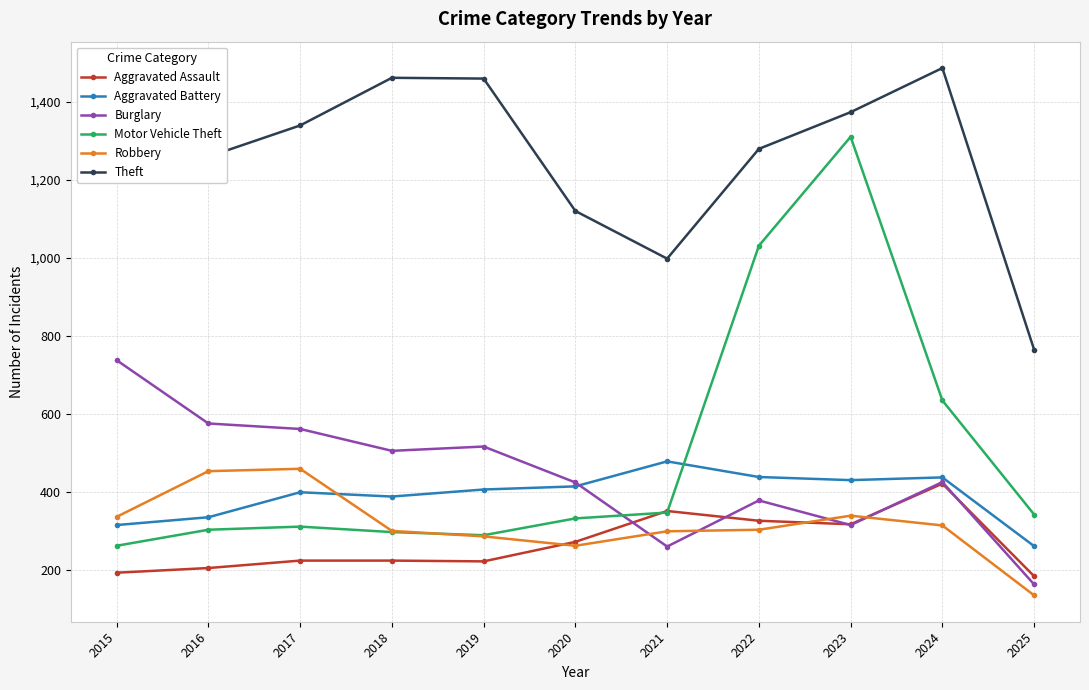

The Aggravated Assault series shows 225 at 2017. True or false?

True